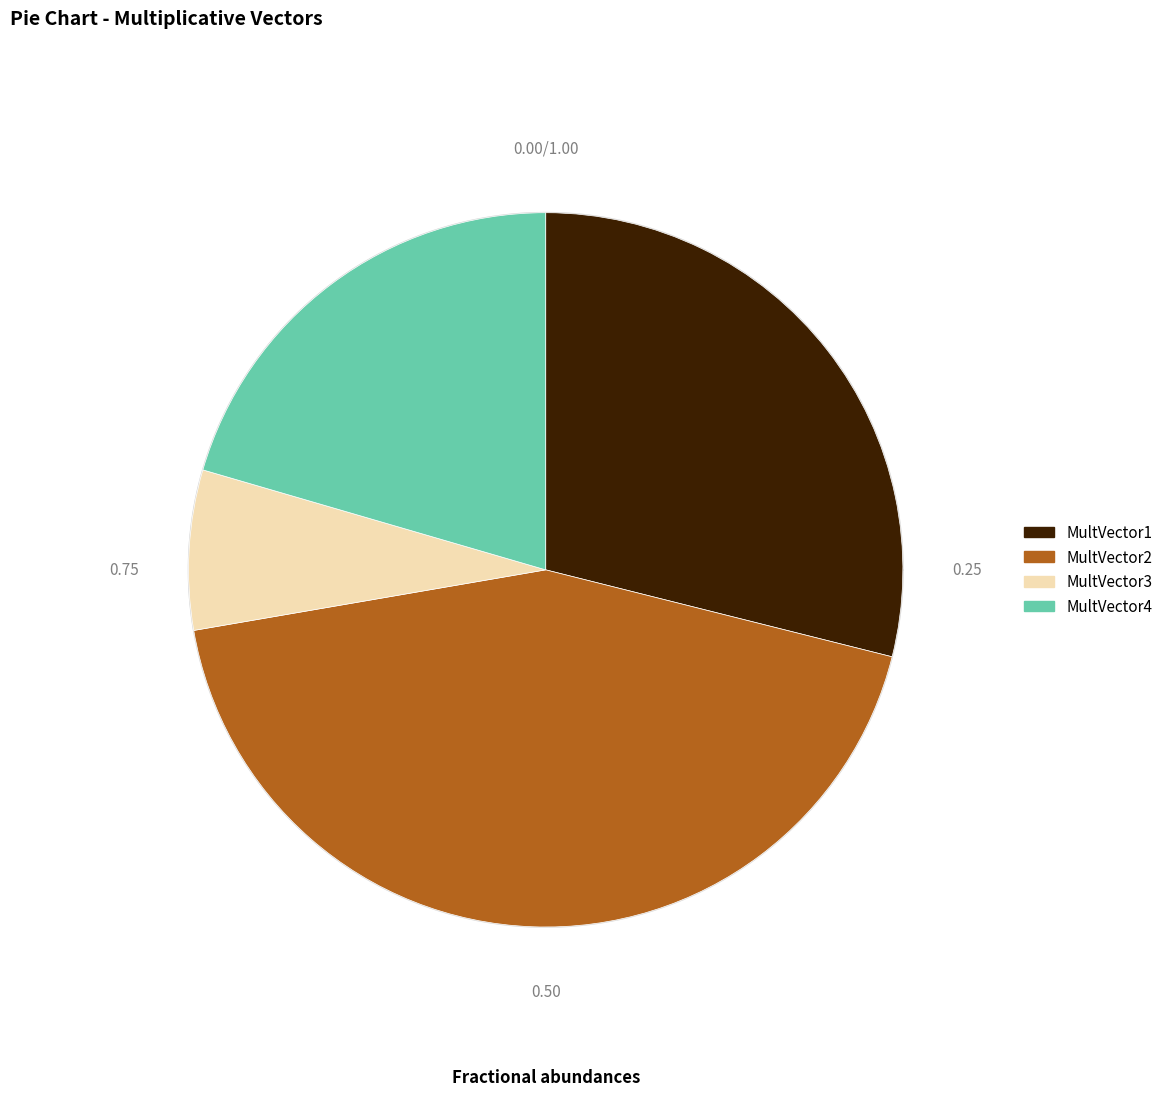

Which slice is the smallest?

MultVector3